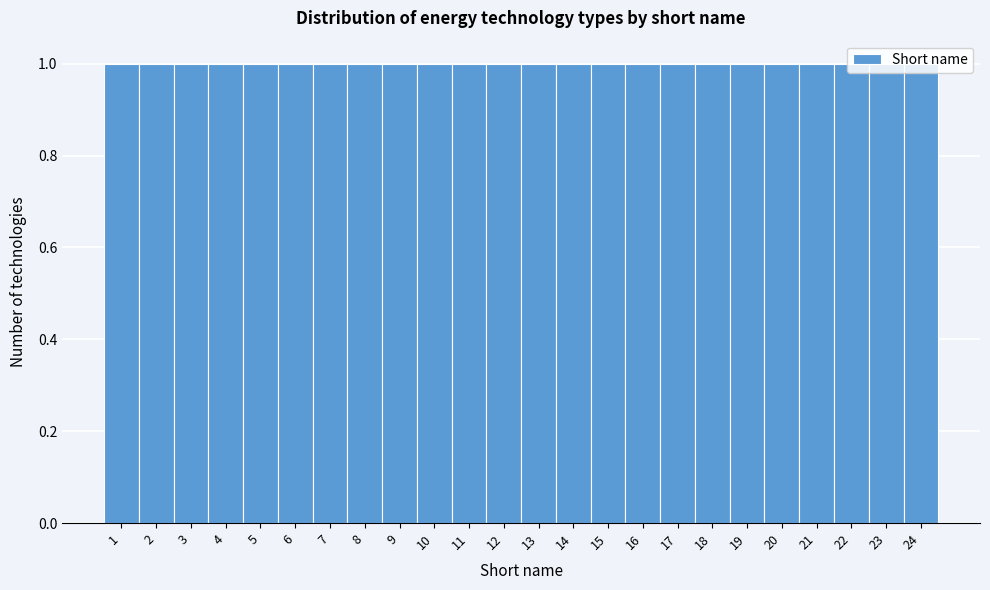

Reading left to right, list every bar in this chart as the range it spans on the x-axis followed by its height. The values are not printed on the chart, so give them approximately, as read against the axis.

0.5 to 1.5: 1
1.5 to 2.5: 1
2.5 to 3.5: 1
3.5 to 4.5: 1
4.5 to 5.5: 1
5.5 to 6.5: 1
6.5 to 7.5: 1
7.5 to 8.5: 1
8.5 to 9.5: 1
9.5 to 10.5: 1
10.5 to 11.5: 1
11.5 to 12.5: 1
12.5 to 13.5: 1
13.5 to 14.5: 1
14.5 to 15.5: 1
15.5 to 16.5: 1
16.5 to 17.5: 1
17.5 to 18.5: 1
18.5 to 19.5: 1
19.5 to 20.5: 1
20.5 to 21.5: 1
21.5 to 22.5: 1
22.5 to 23.5: 1
23.5 to 24.5: 1